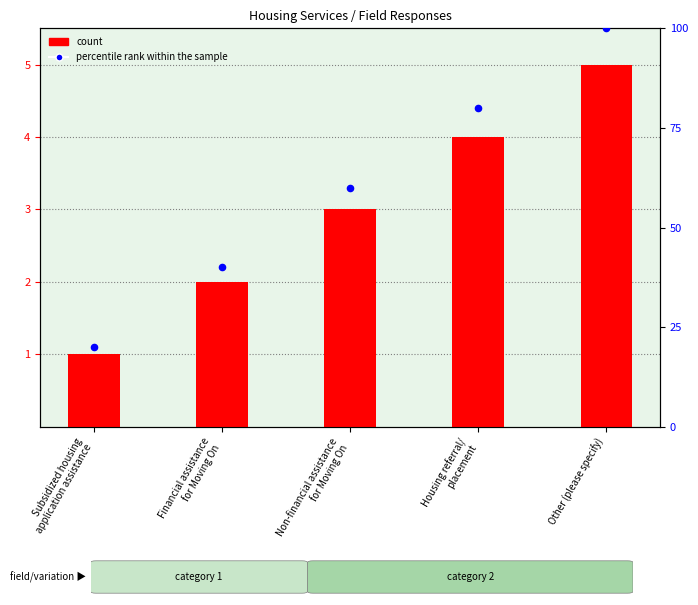

Which series reaches the maximum Y coordinate?

percentile rank within the sample